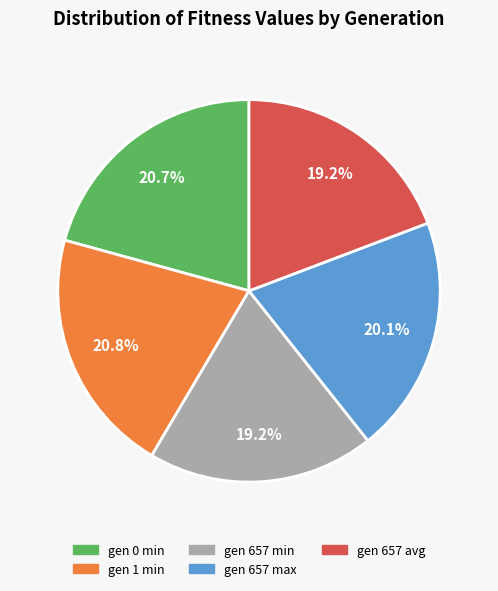

Combined, do gen 657 avg and gen 0 min account for over 50%?

No